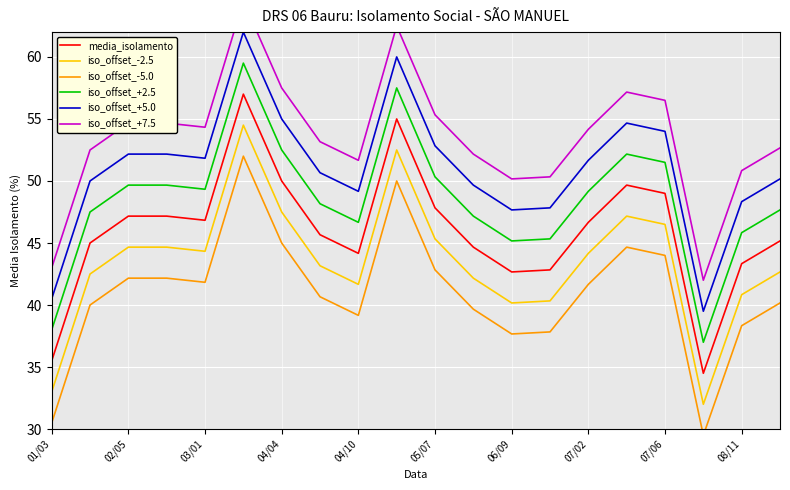

What is the value of the iso_offset_+5.0 point at the 5th from the left?

51.8